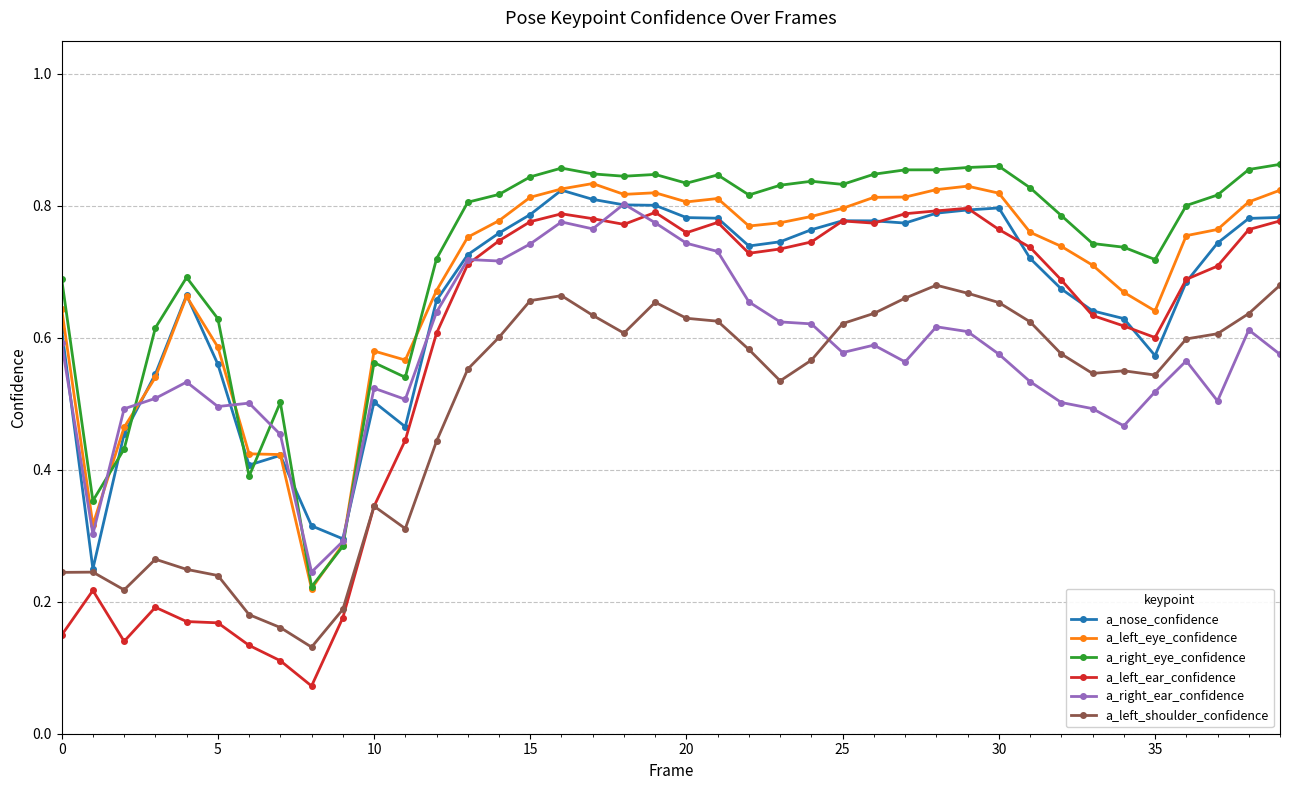

How many a_left_shoulder_confidence values are between 0 and 1?

40